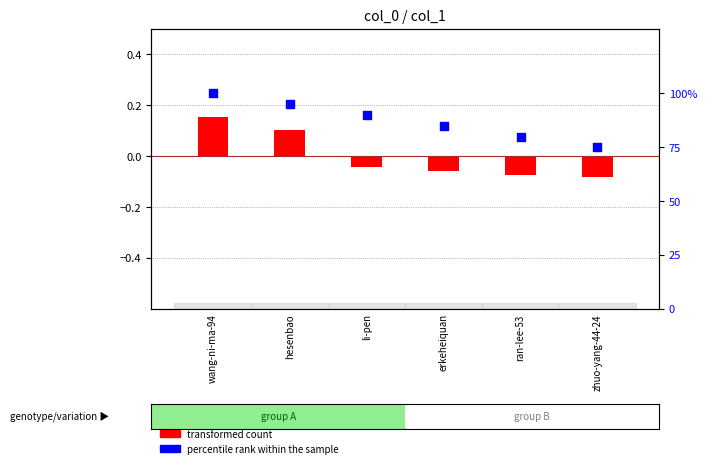

Which series reaches the minimum Y coordinate?

transformed count